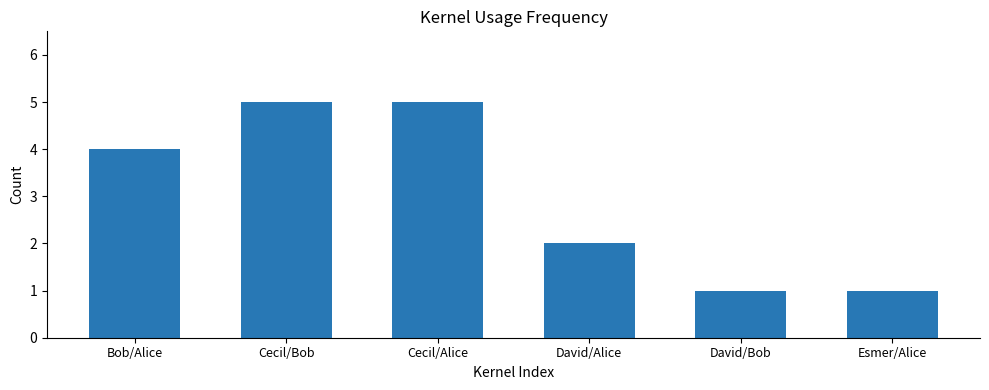

What is the average value?

3